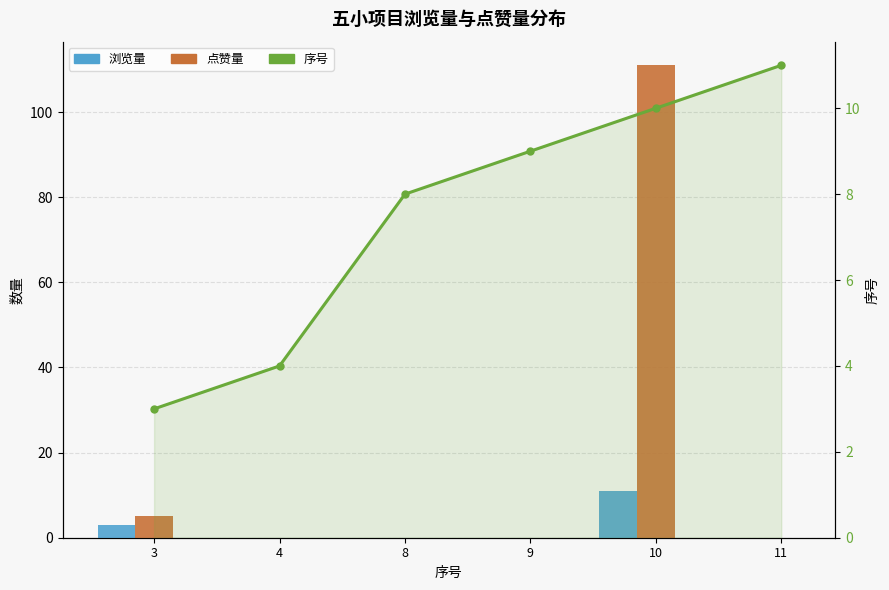

At which category is the sum across all series the highest?

10